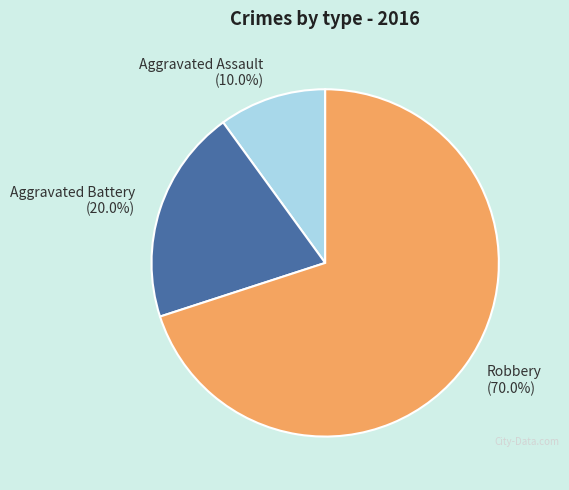

Which category has the smallest portion of the pie?

Aggravated Assault